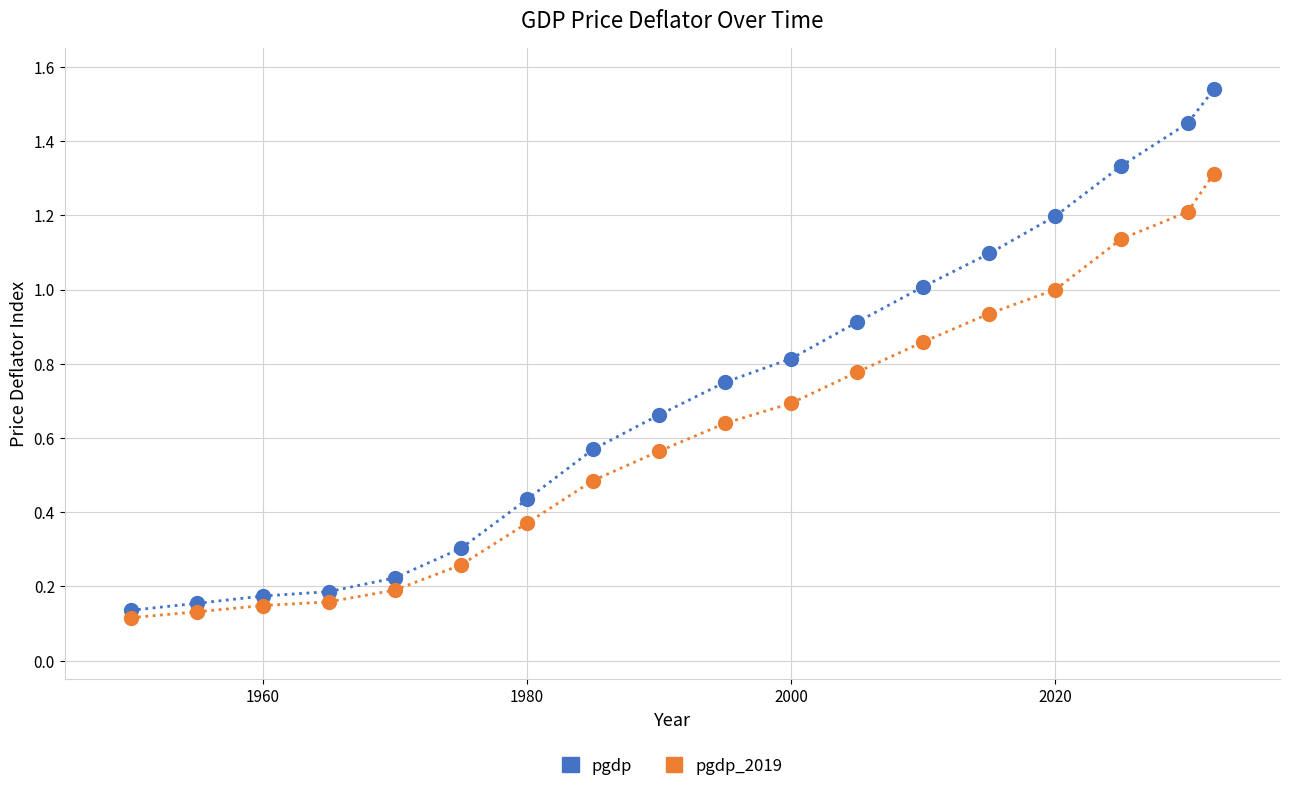

What are all the series names shown in the legend?

pgdp, pgdp_2019